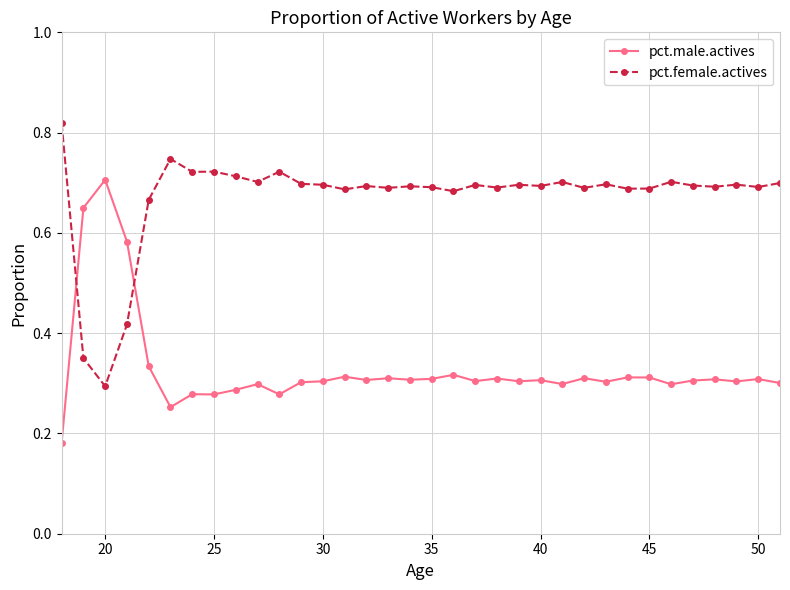

Which series ends up on top after the final intersection of pct.male.actives and pct.female.actives?

pct.female.actives